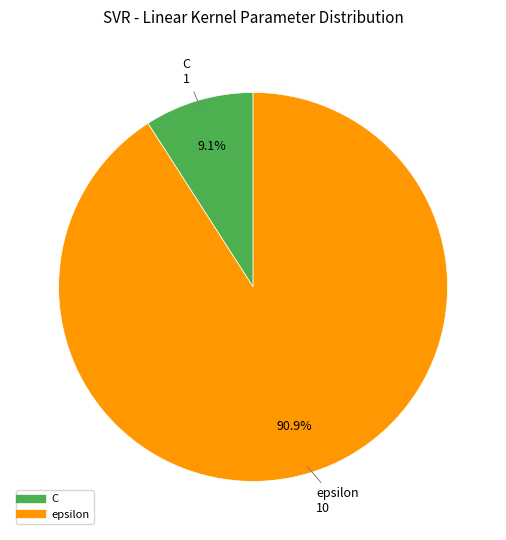

Is there a majority slice in this chart?

Yes